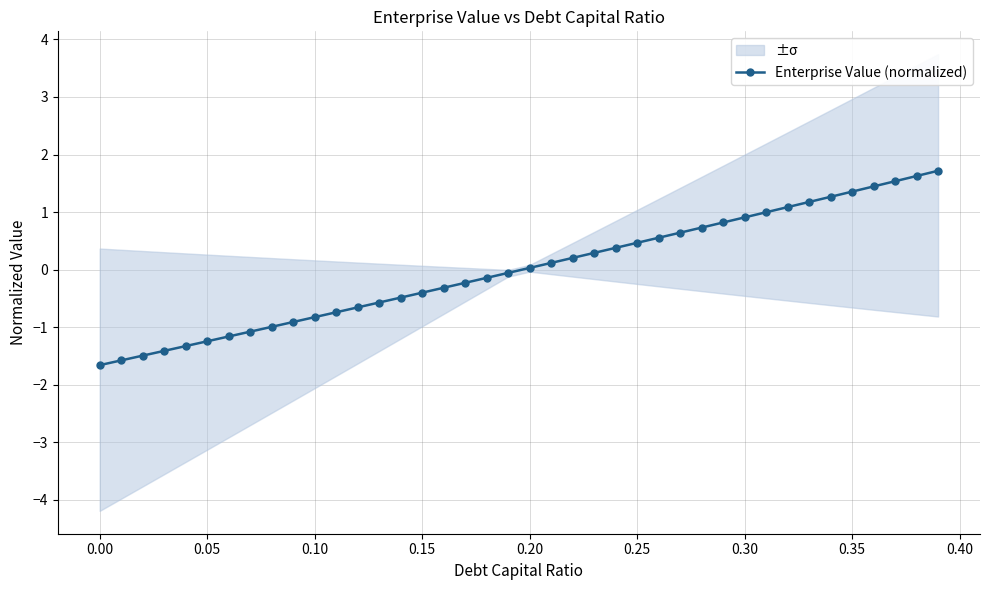

What is the minimum value for Enterprise Value (normalized)?

-1.7